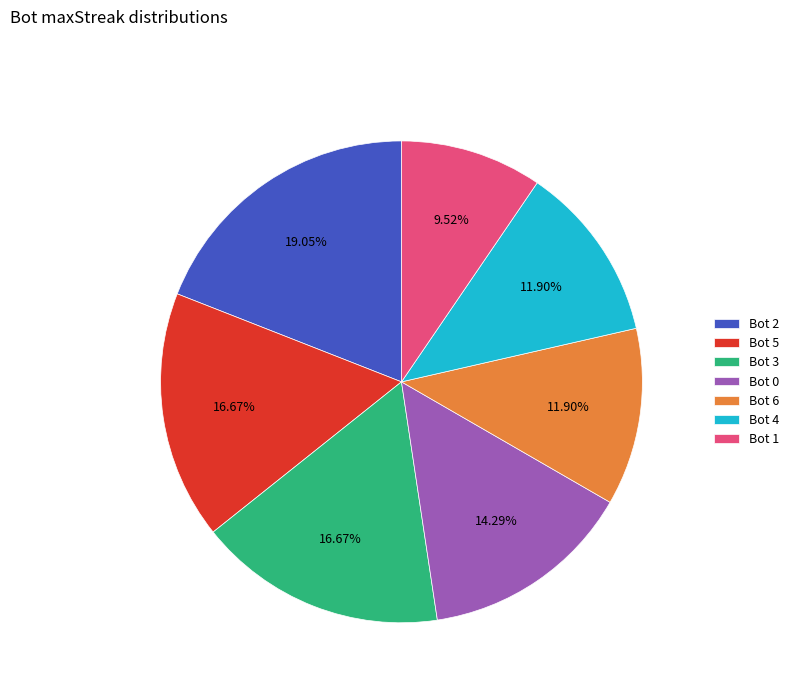

Do Bot 6 and Bot 3 together represent more than half of the pie?

No